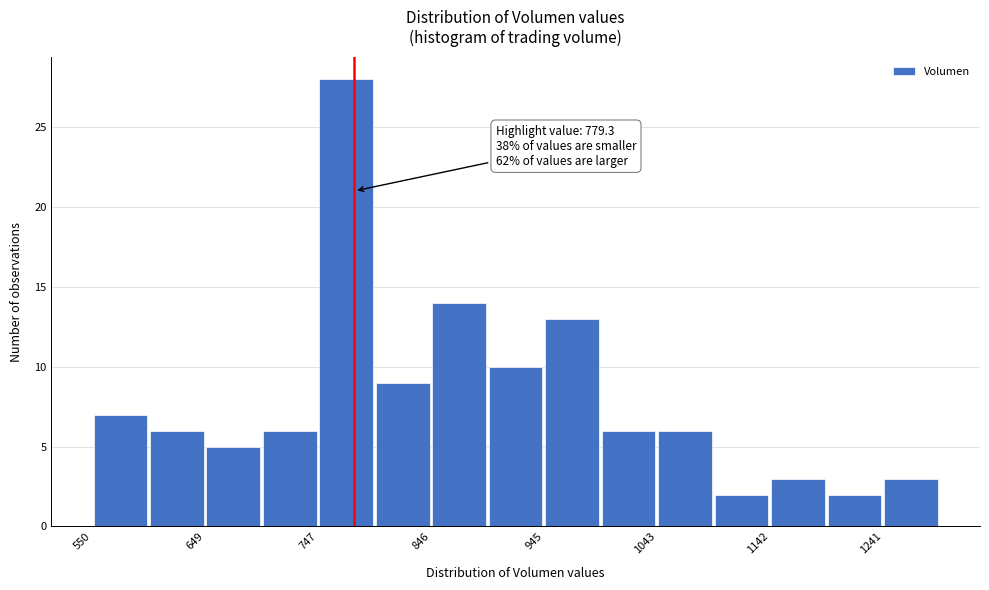

Which range on the x-axis has the tallest bar?

750 to 800